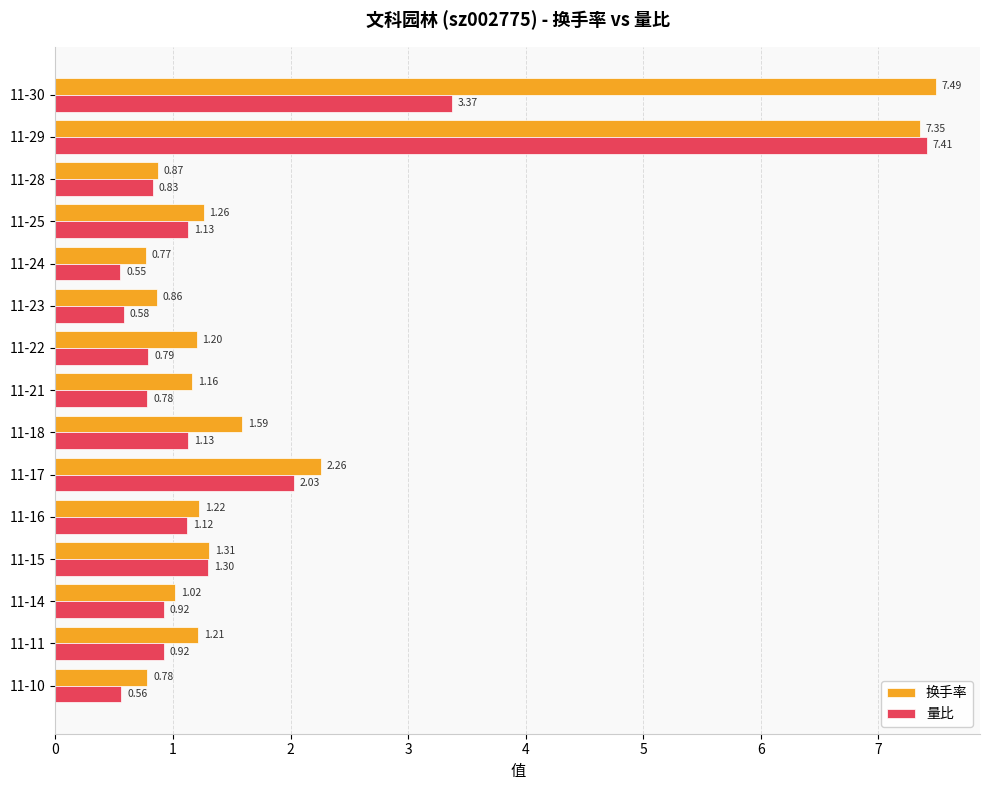

At which category is the sum across all series the highest?

11-29